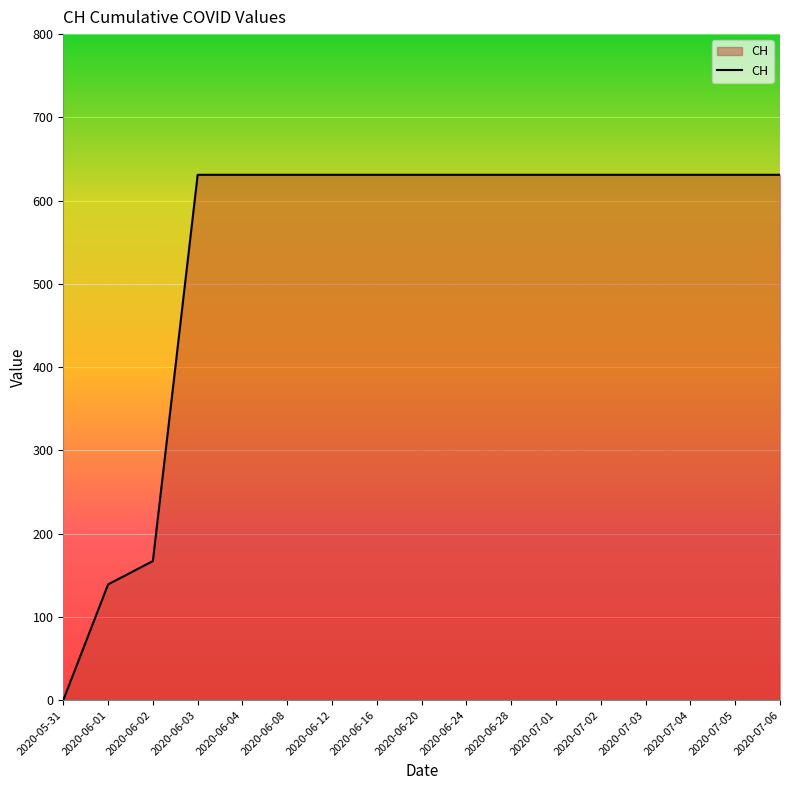

What is the sum of all values?

9140